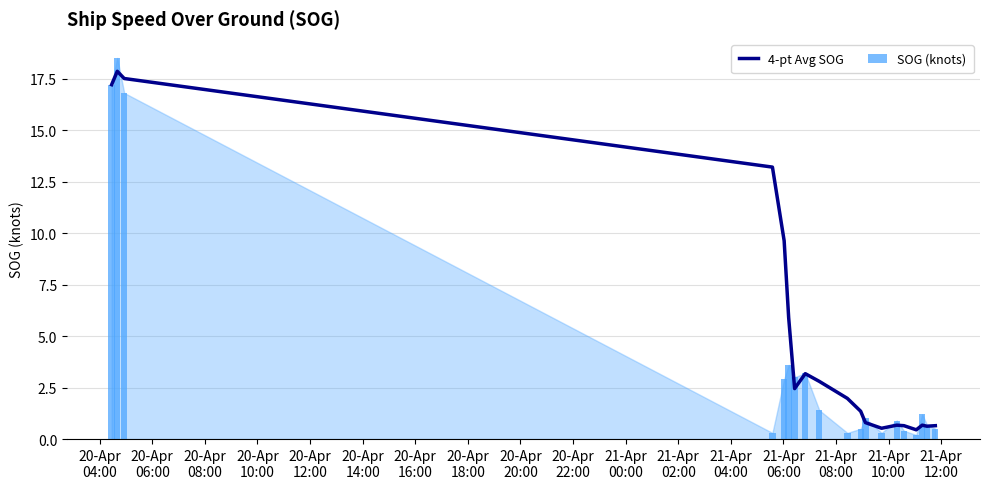

How many distinct data groups are displayed?

2